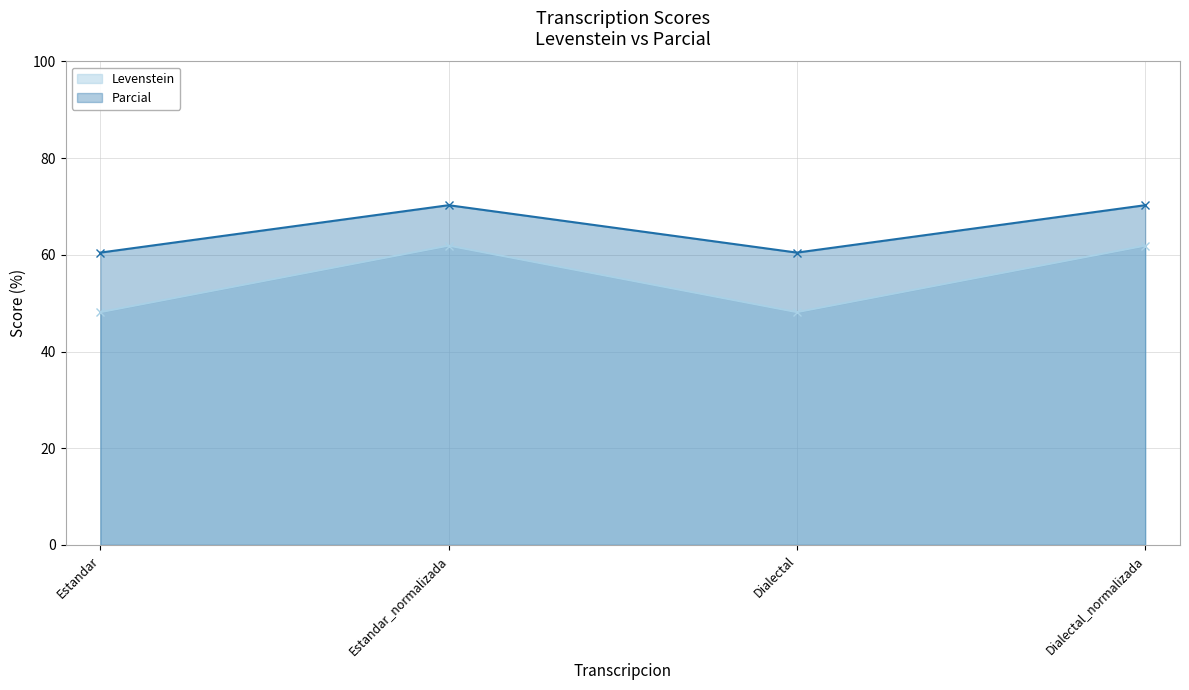

True or false: Levenstein has a value of 24.4 at Dialectal_normalizada.

False